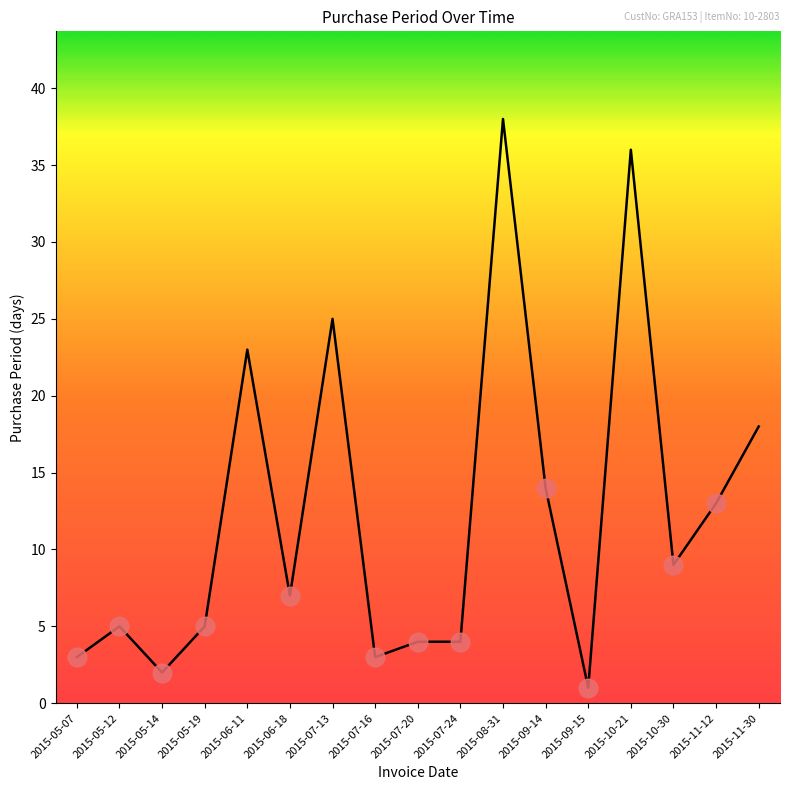

What is the change in value from 2015-07-16 to 2015-08-31?

+35